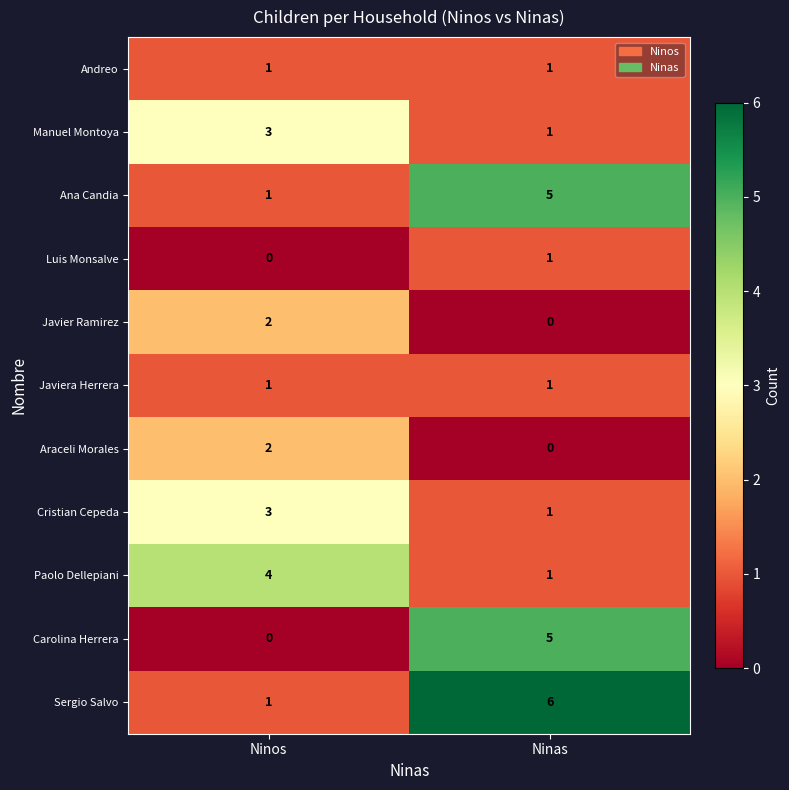

Which category has the highest value in the Cristian Cepeda series?

Ninos